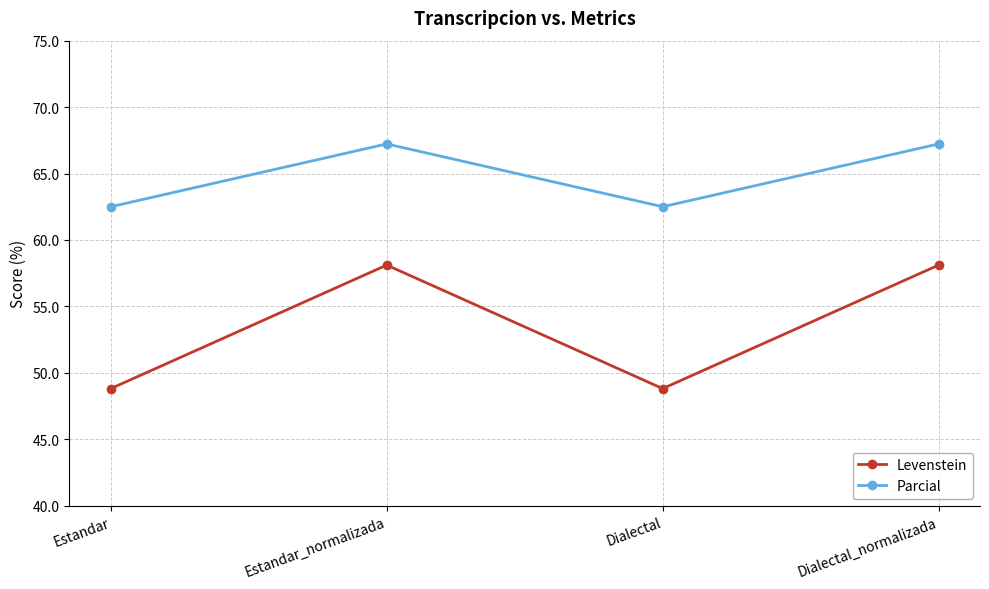

What is the label of the 2nd point from the left?

Estandar_normalizada